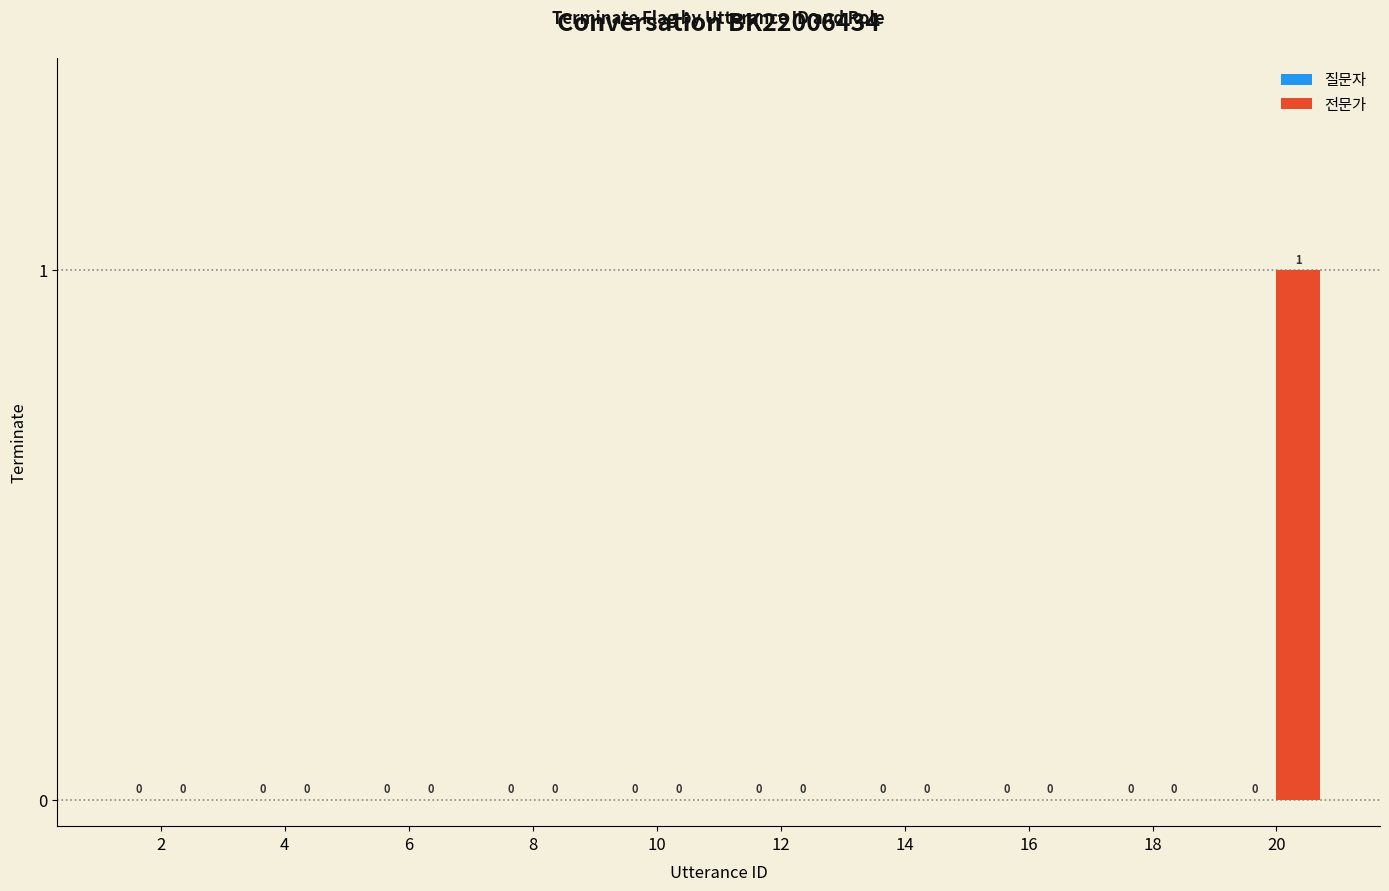

Which category has the highest value across all series?

20